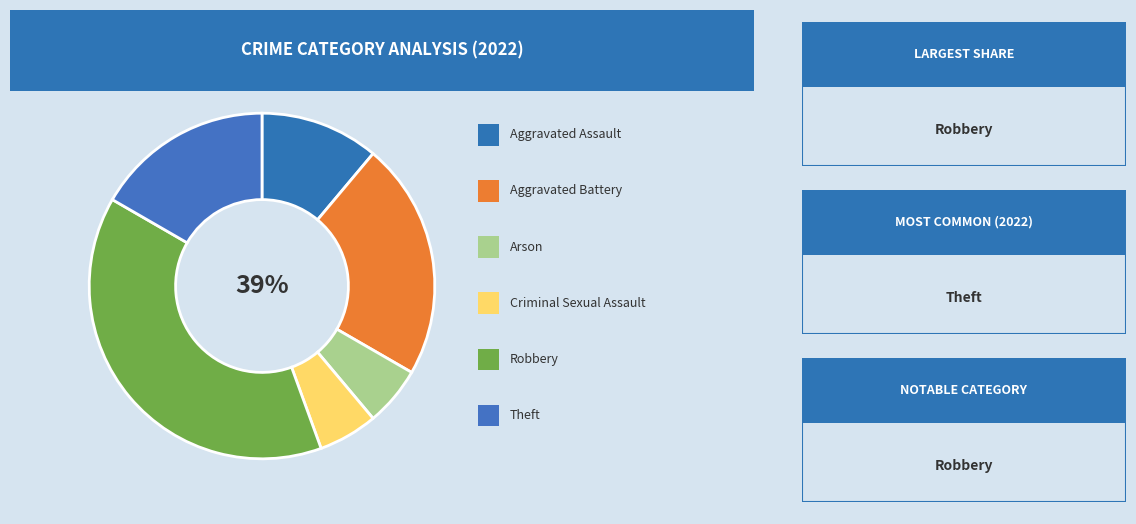

How many slices are in this pie chart?

6